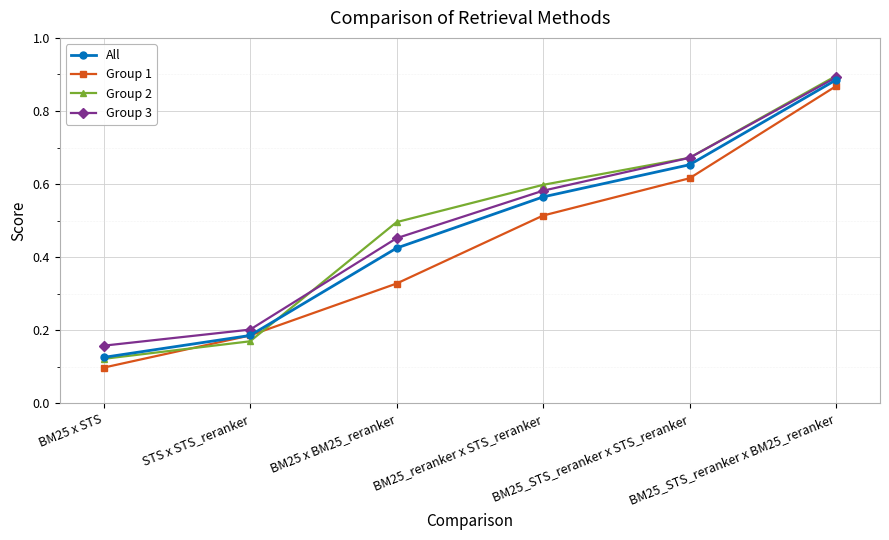

Which series changed the most between BM25_STS_reranker x STS_reranker and BM25_STS_reranker x BM25_reranker?

Group 1